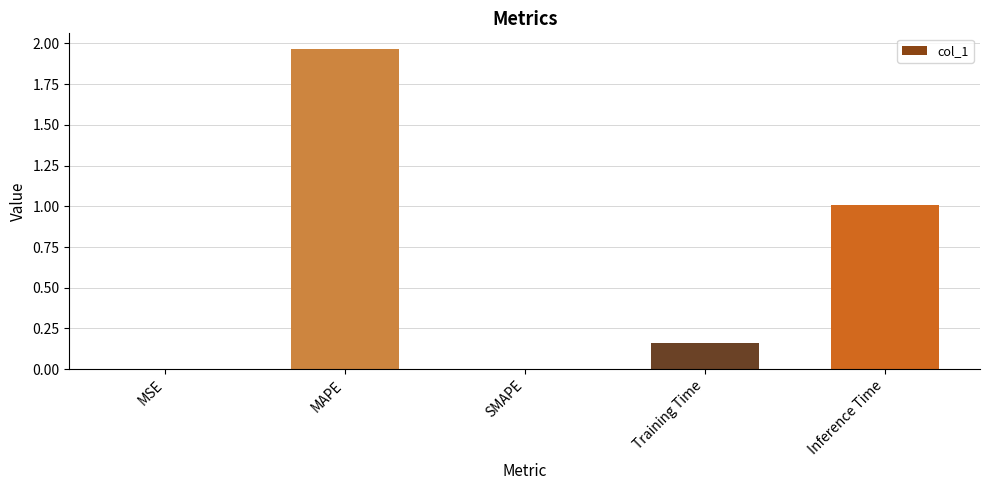

Is it true that the value at SMAPE is 0.0?

True